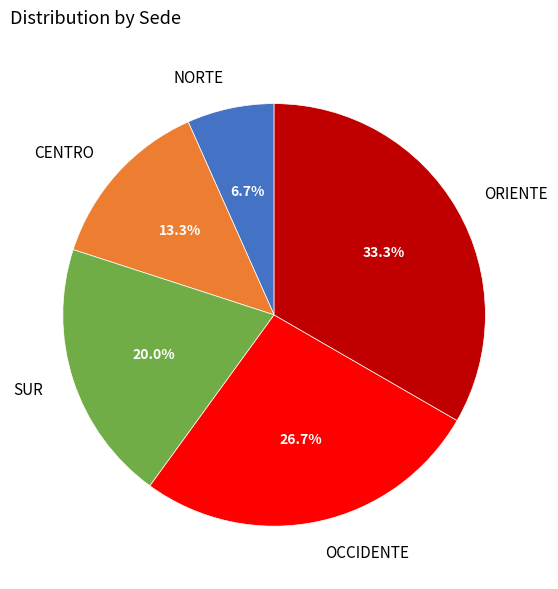

True or false: CENTRO accounts for 5% of the total.

False